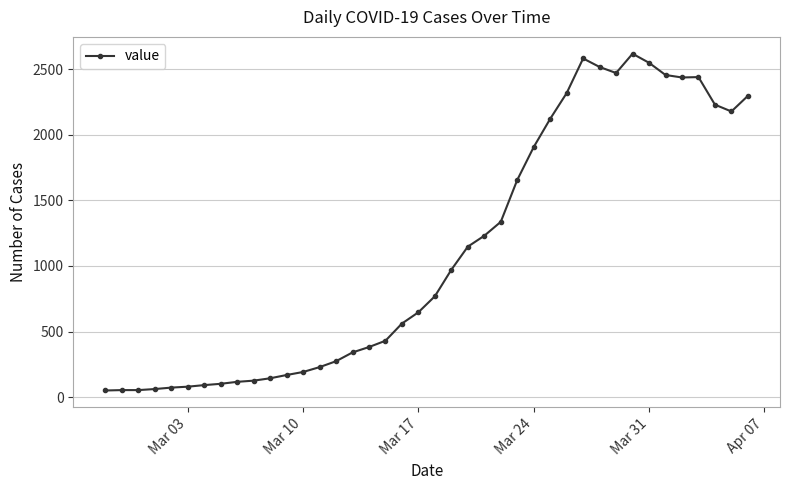

How many values are below 769?

20